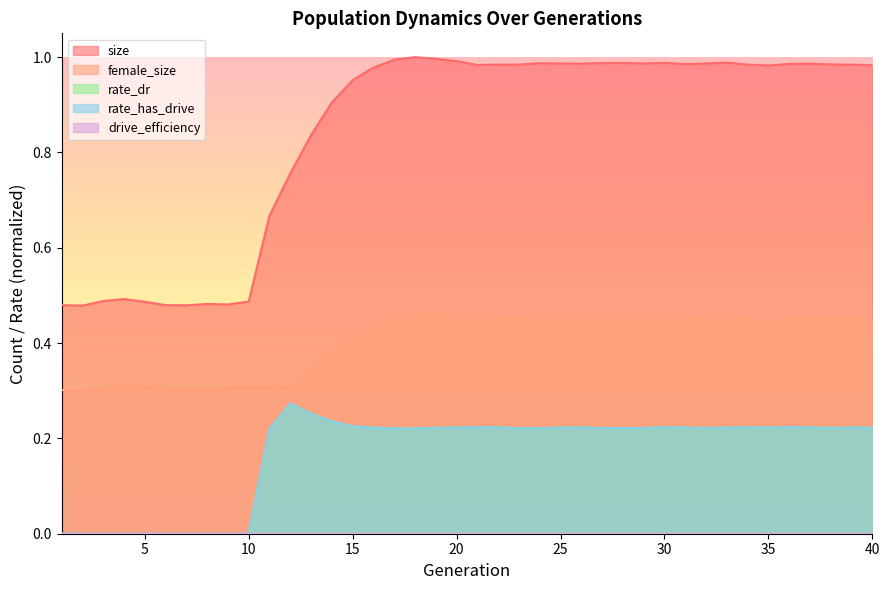

Which series has the largest total across all categories?

size